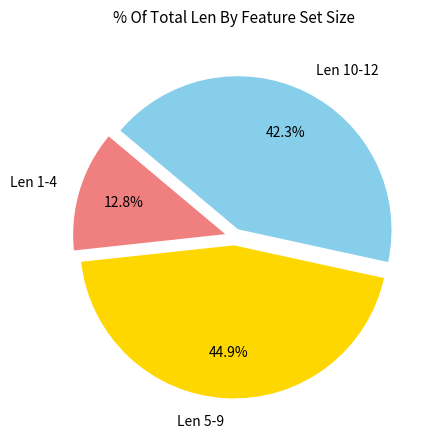

To the nearest percent, what is the difference between the largest and smallest slice percentages?

32%